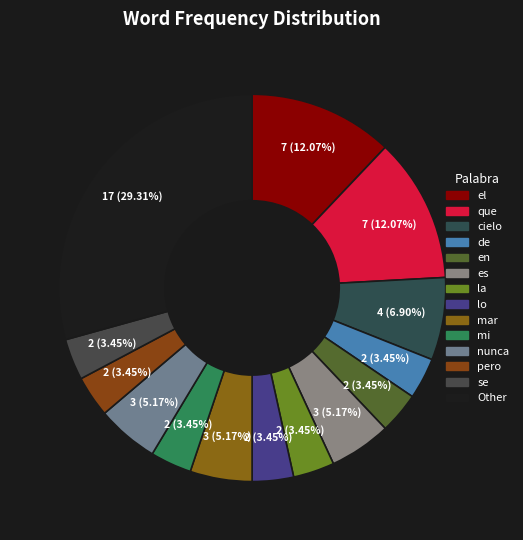

Do pero and el together represent more than half of the pie?

No